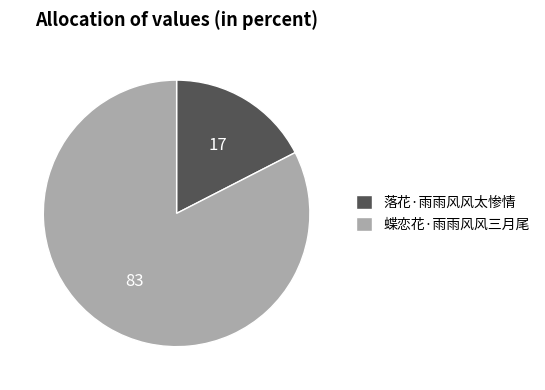

Which category has the smallest portion of the pie?

落花·雨雨风风太惨情